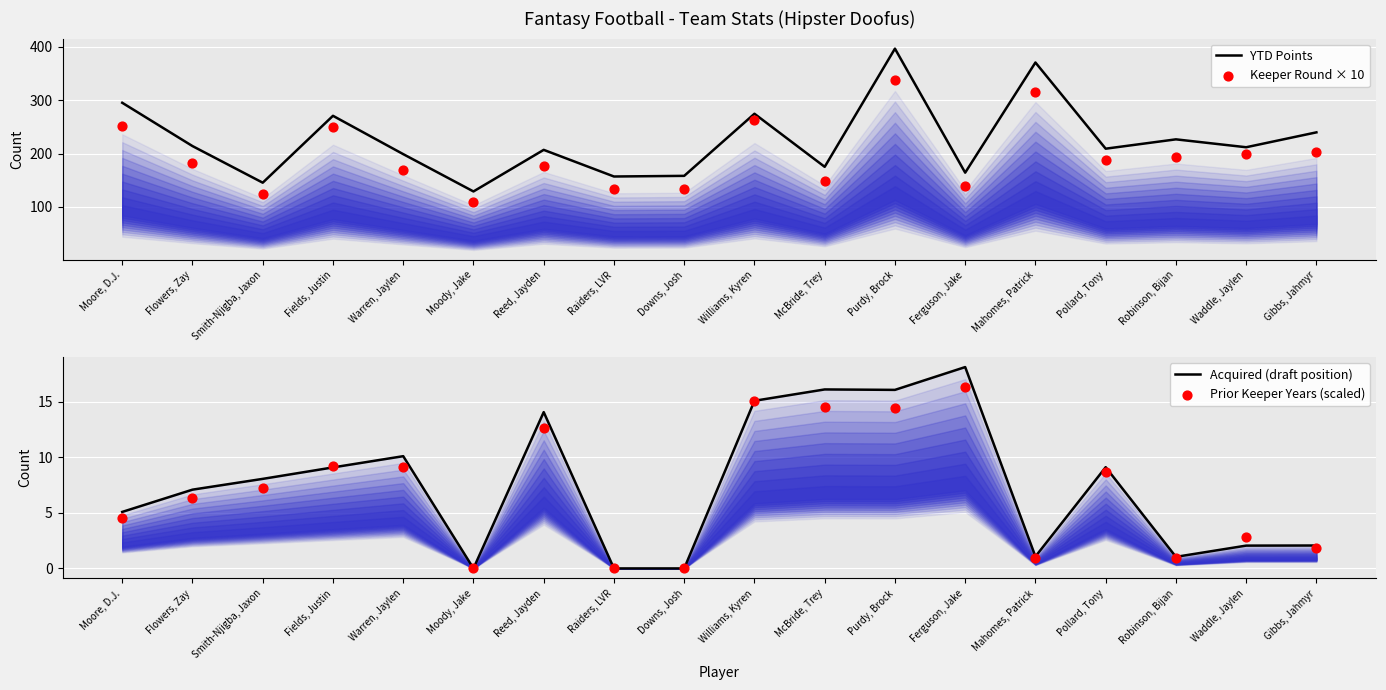

At which category is the sum across all series the highest?

Purdy, Brock